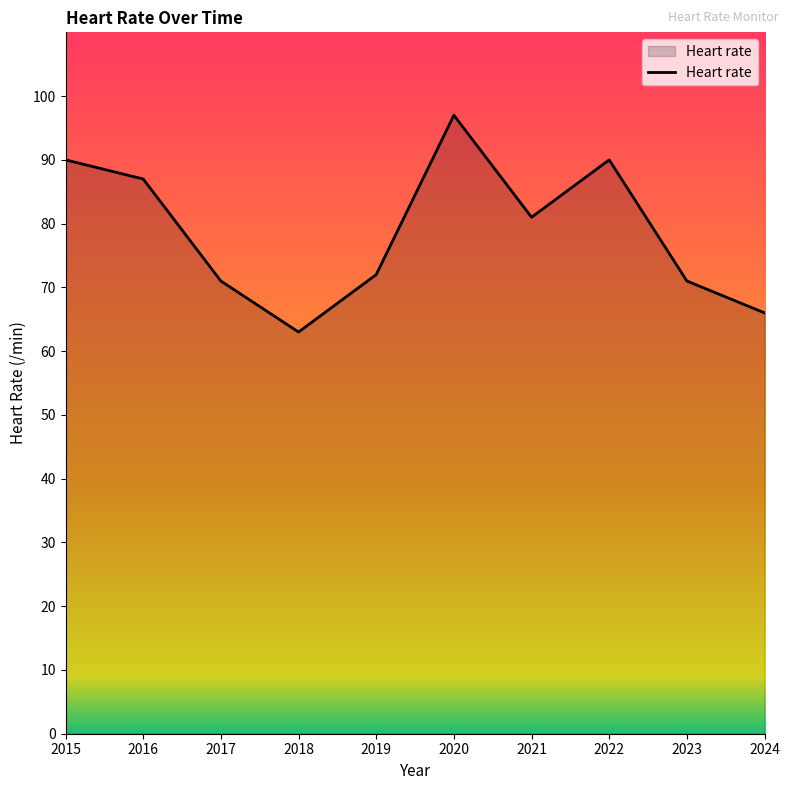

Reading right to left, transcribe all the data shown in this chart.

66	71	90	81	97	72	63	71	87	90